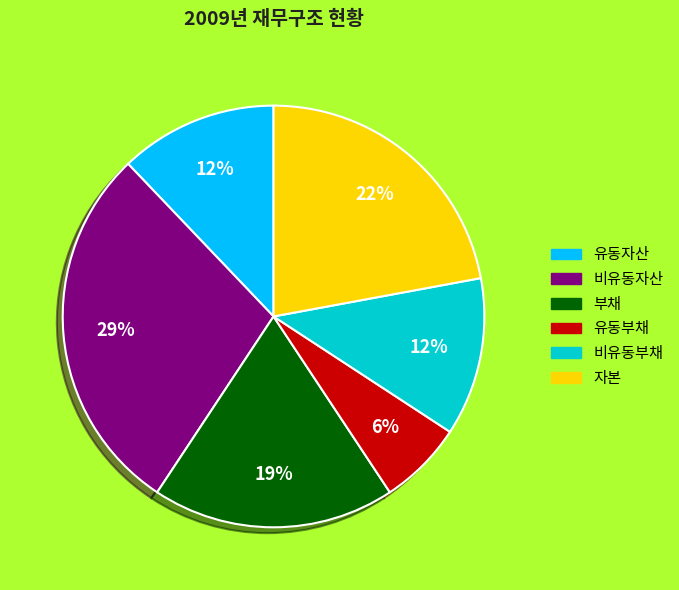

Which category has the smallest portion of the pie?

유동부채